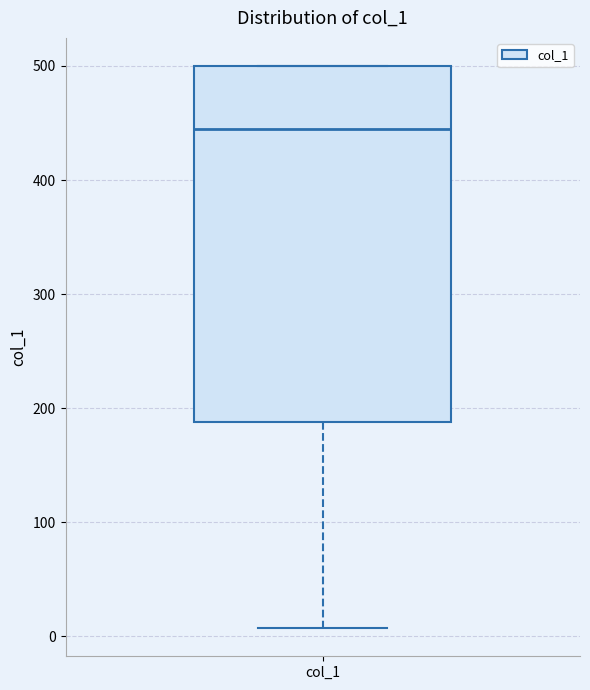

Transcribe this box plot: give where the median line is, the range the box spans, and where the two whiskers end, as read against the y-axis. The values are not printed on the chart, so give them approximately, as read against the axis.

median 450, box 190 to 500, whiskers 10 to 500